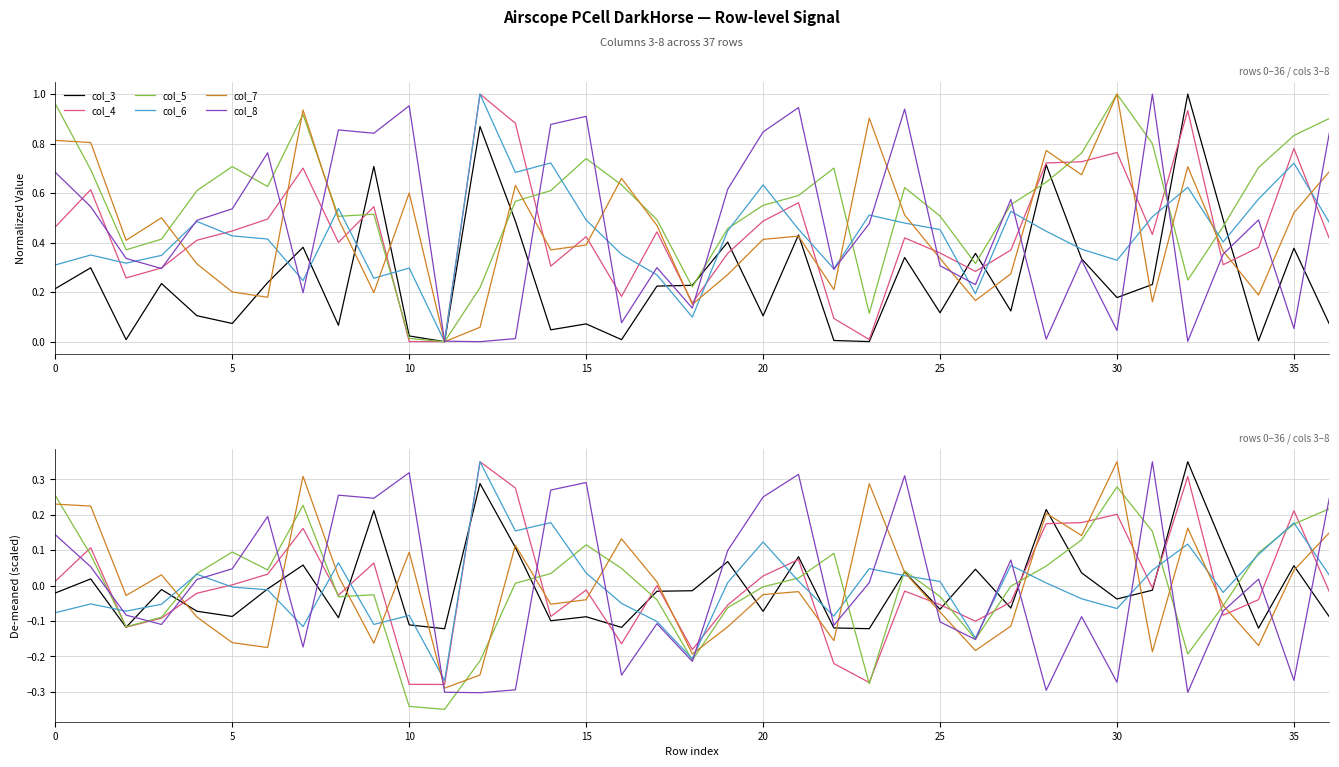

How many lines are shown in the chart?

6